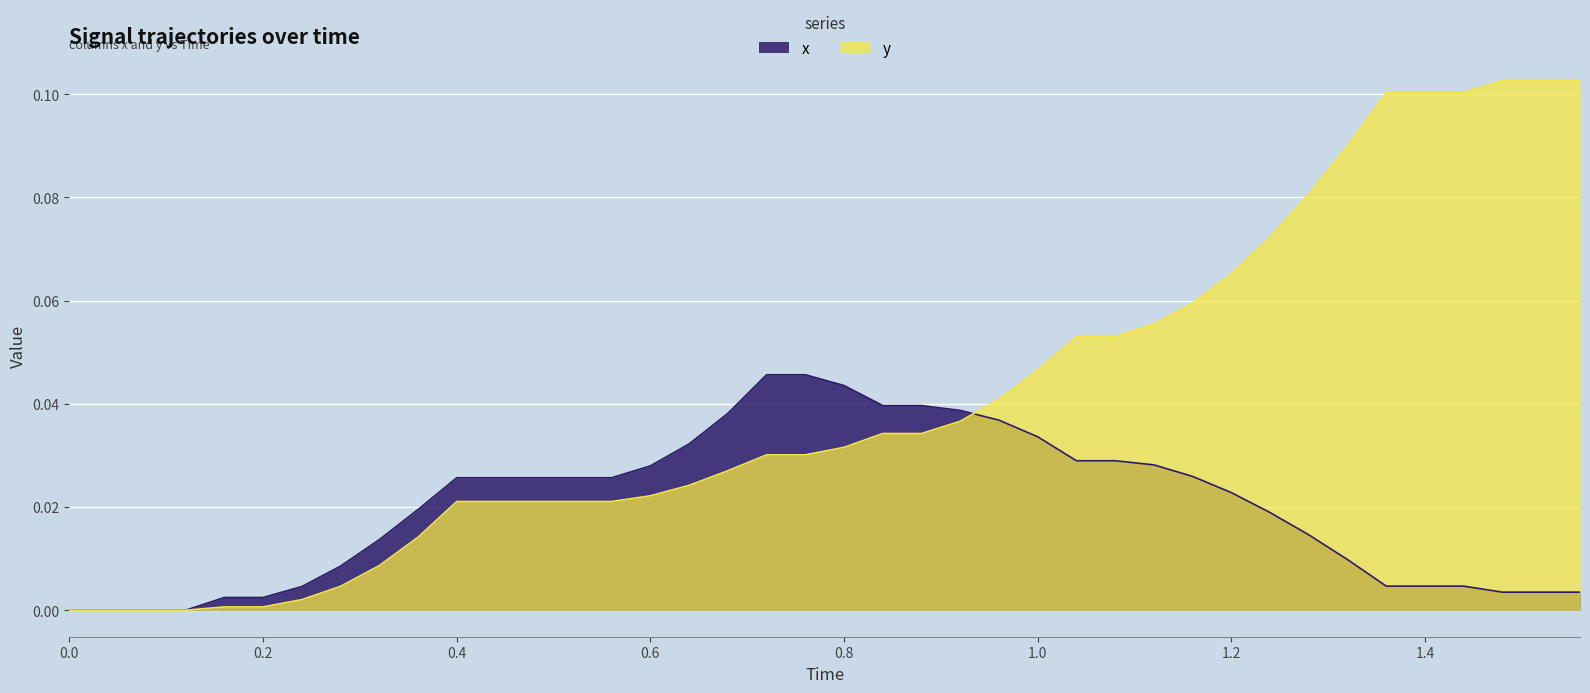

Rank the series by their maximum value, from highest to lowest.

y, x